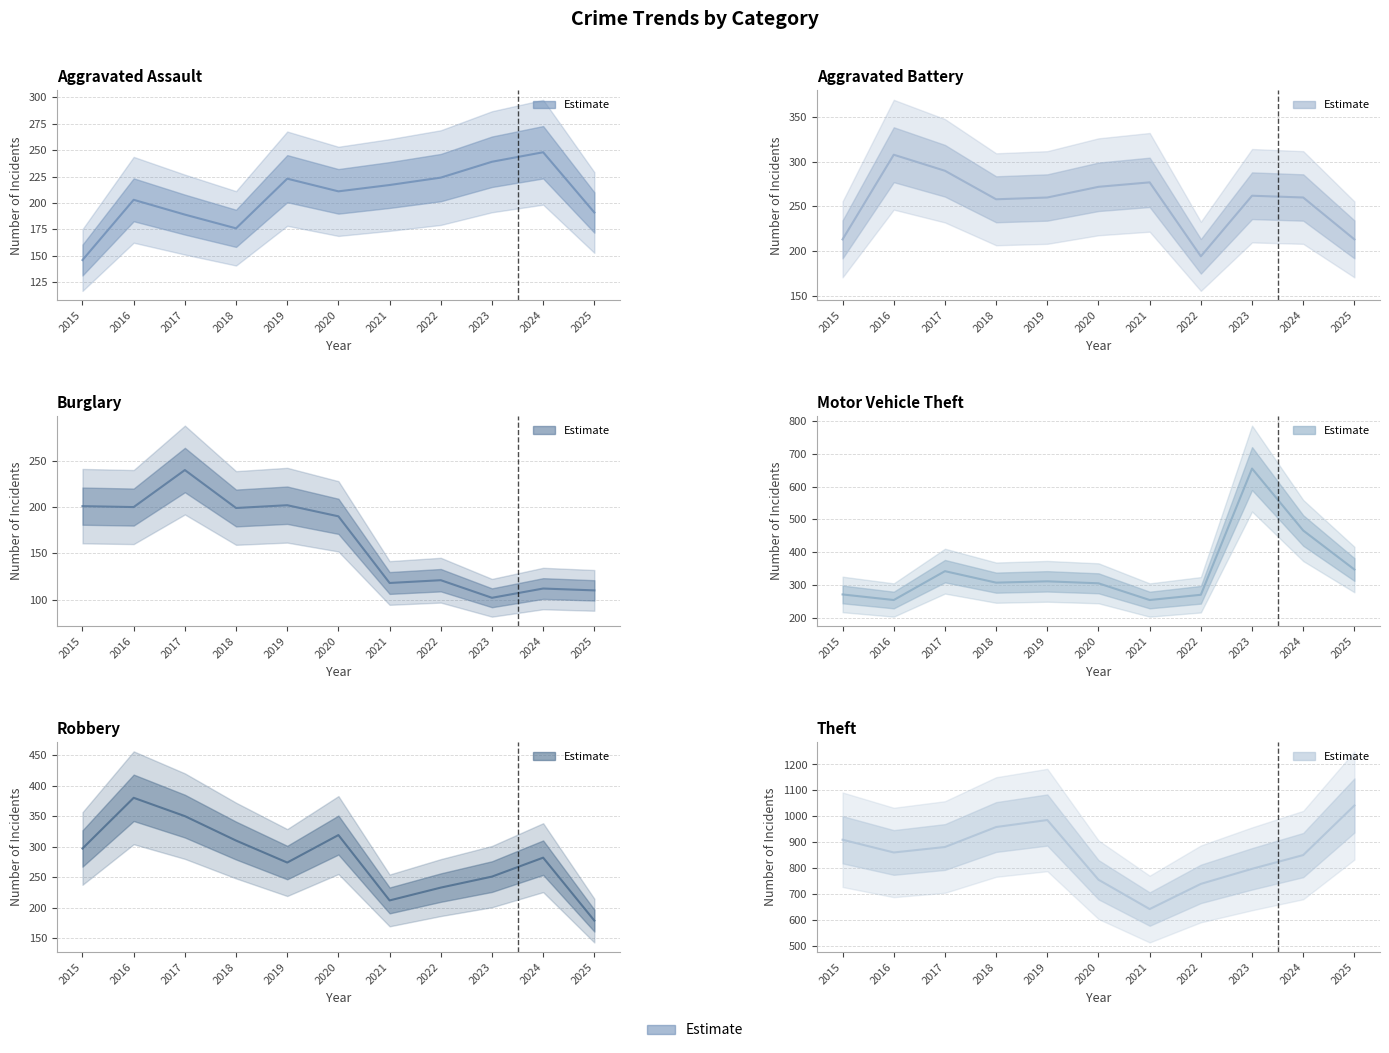

What is the value of the Aggravated Assault point at the 5th from the left?

223